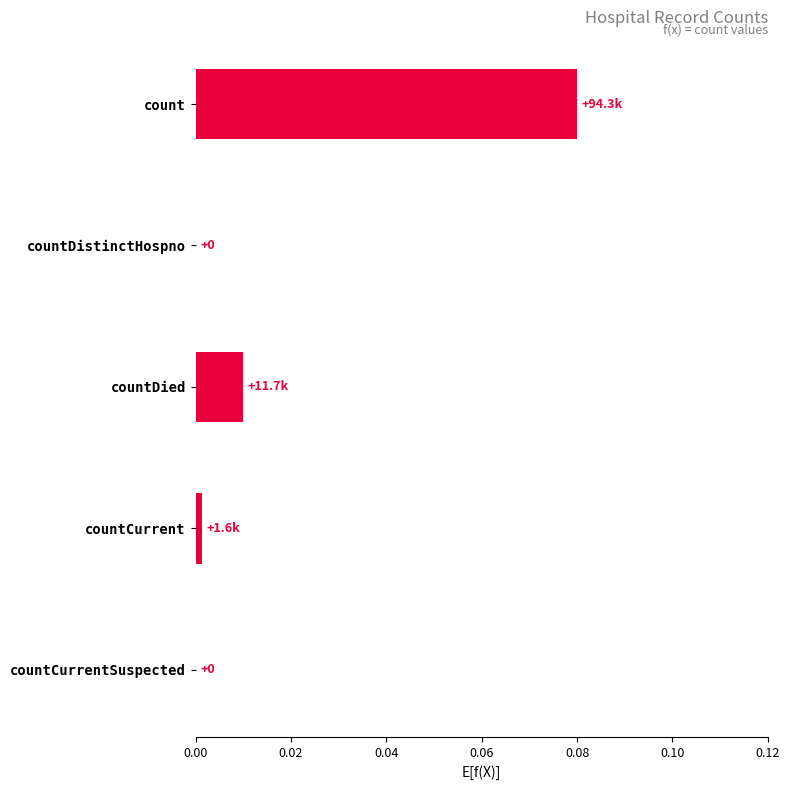

True or false: the data shows 0.0 at countCurrentSuspected.

True